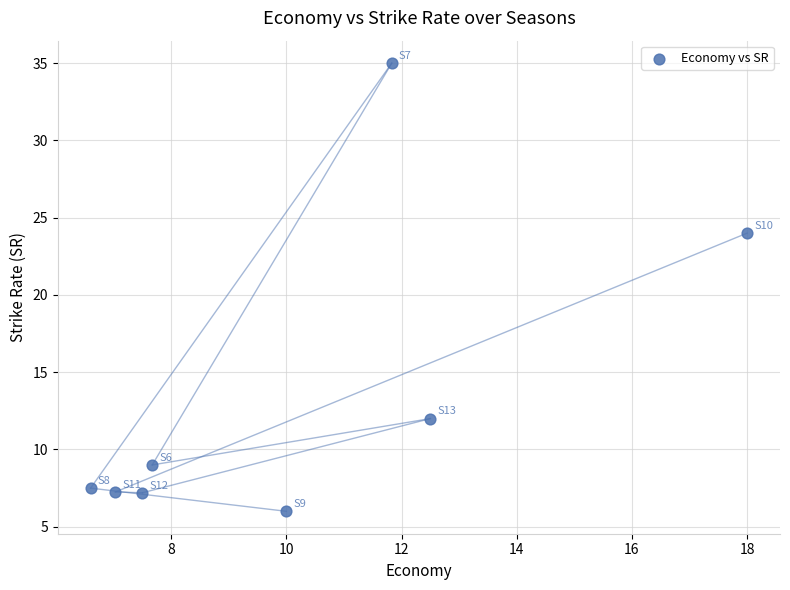

What is the range of X values (max minus min)?

11.4